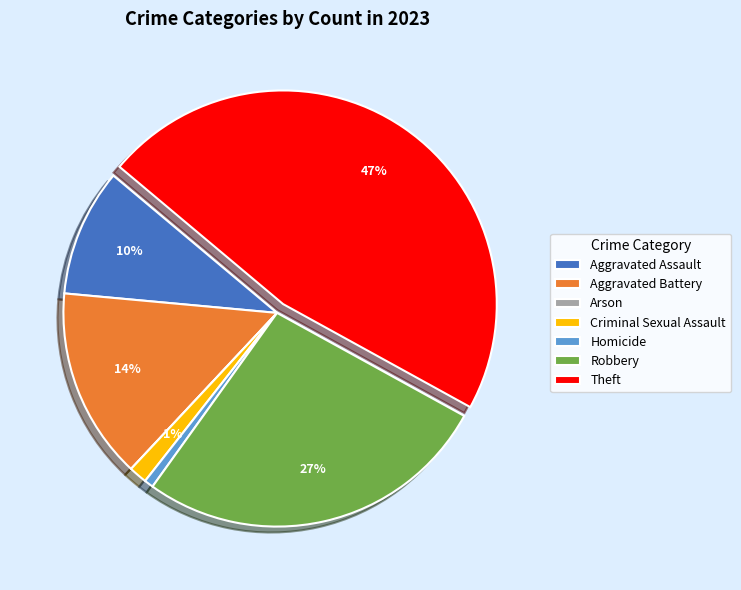

Does Theft represent more than half of the total?

No